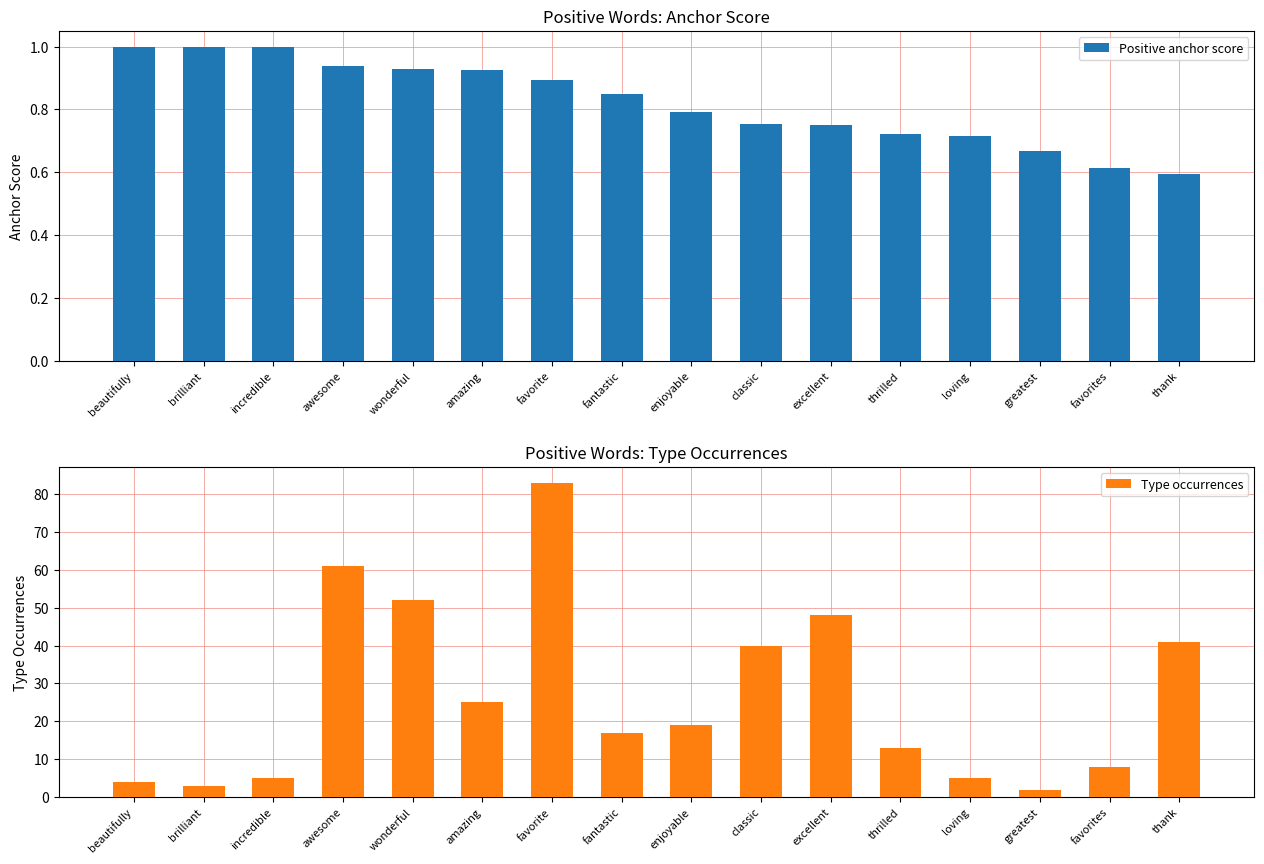

Which has a higher value, wonderful or favorites?

wonderful